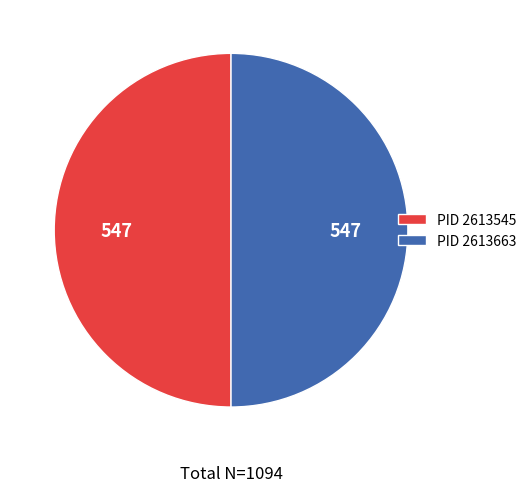

Combined, do PID 2613663 and PID 2613545 account for over 50%?

Yes